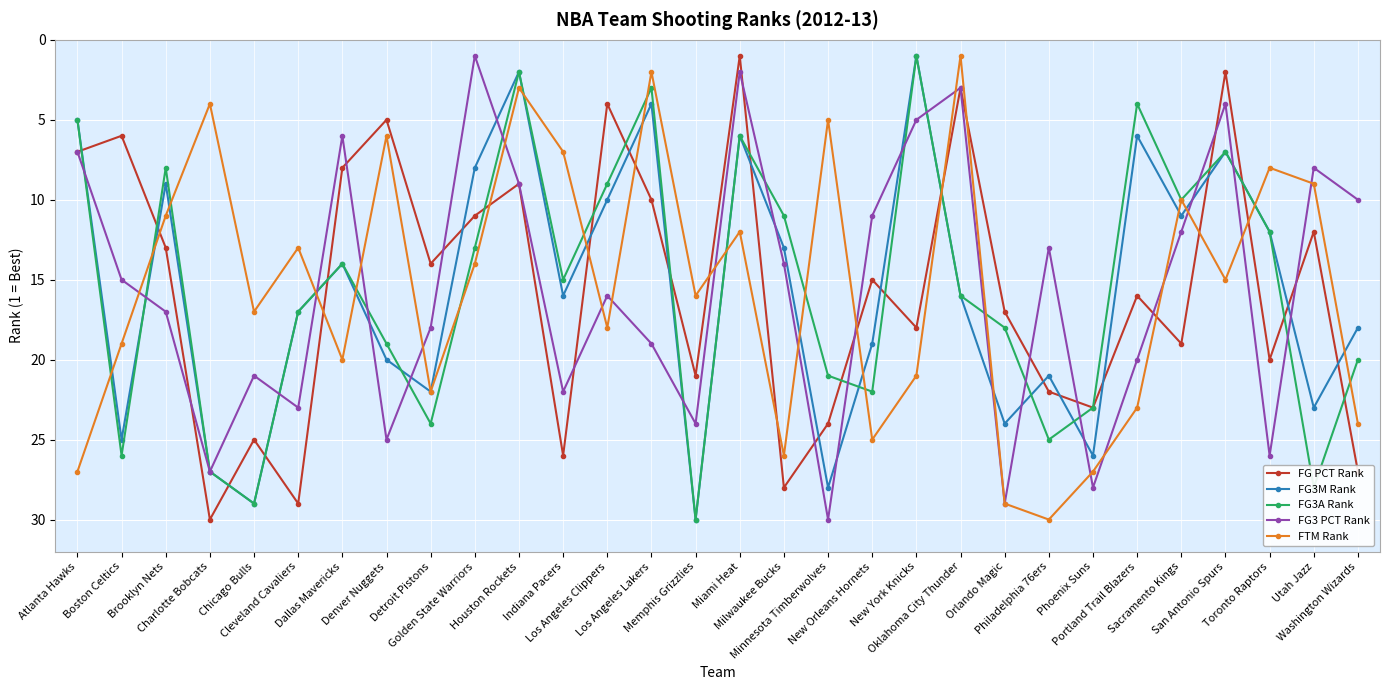

How many values in the FG3A Rank series are below 16?

15